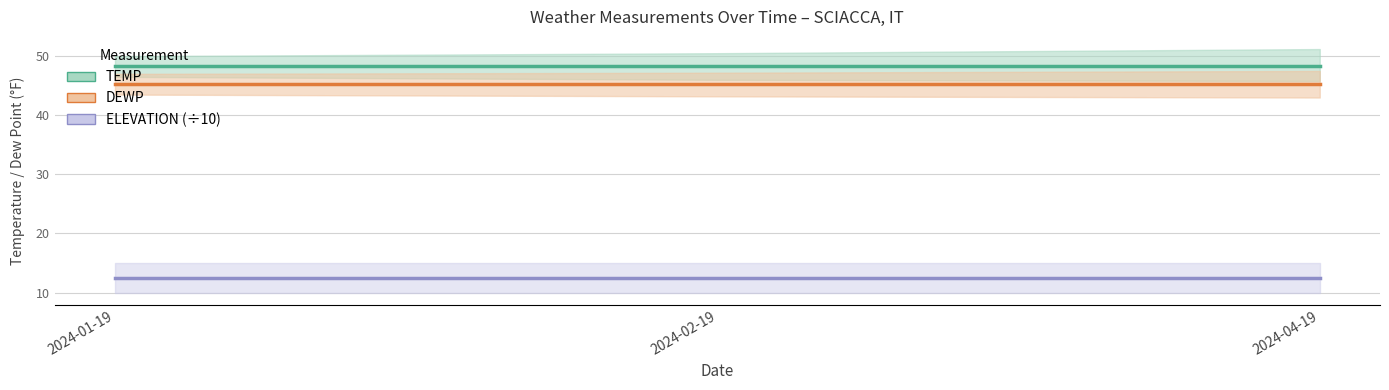

What is the label of the 2nd point from the left?

2024-02-19